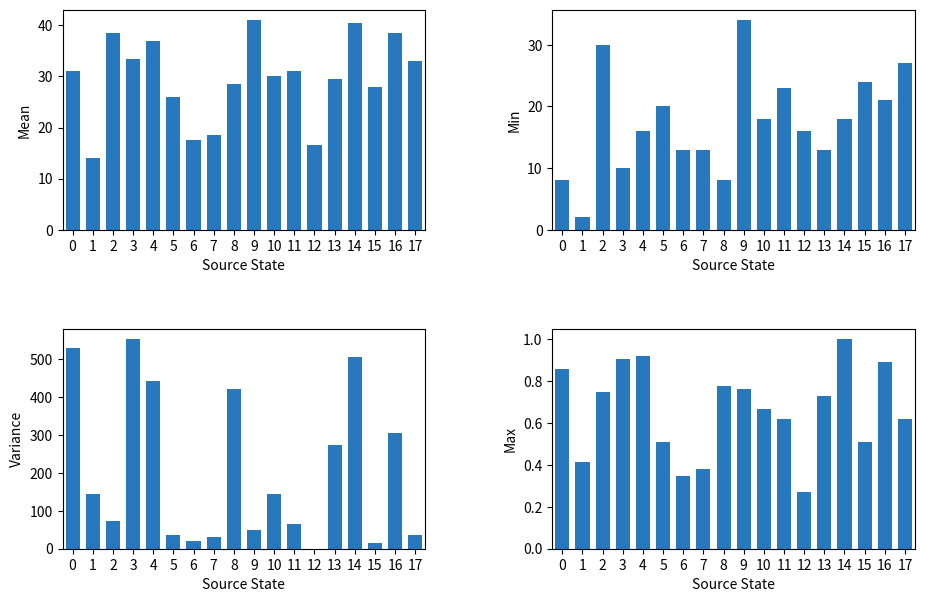

How many data points in Min are above 18?

7